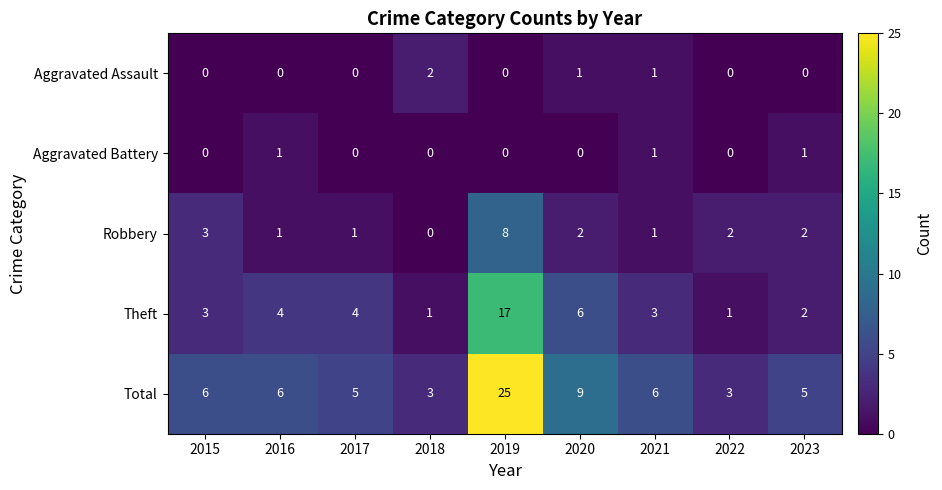

How many data points in Total are less than 6?

4